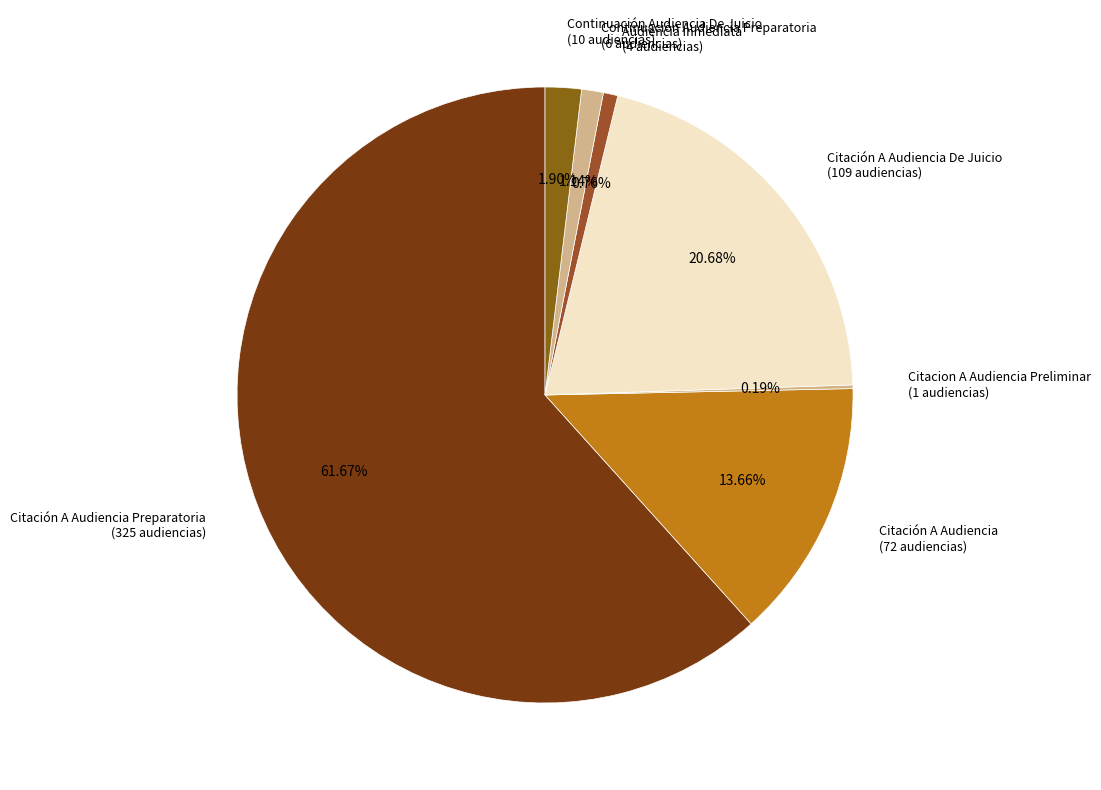

Do Citación A Audiencia (72 audiencias) and Continuación Audiencia De Juicio (10 audiencias) together represent more than half of the pie?

No